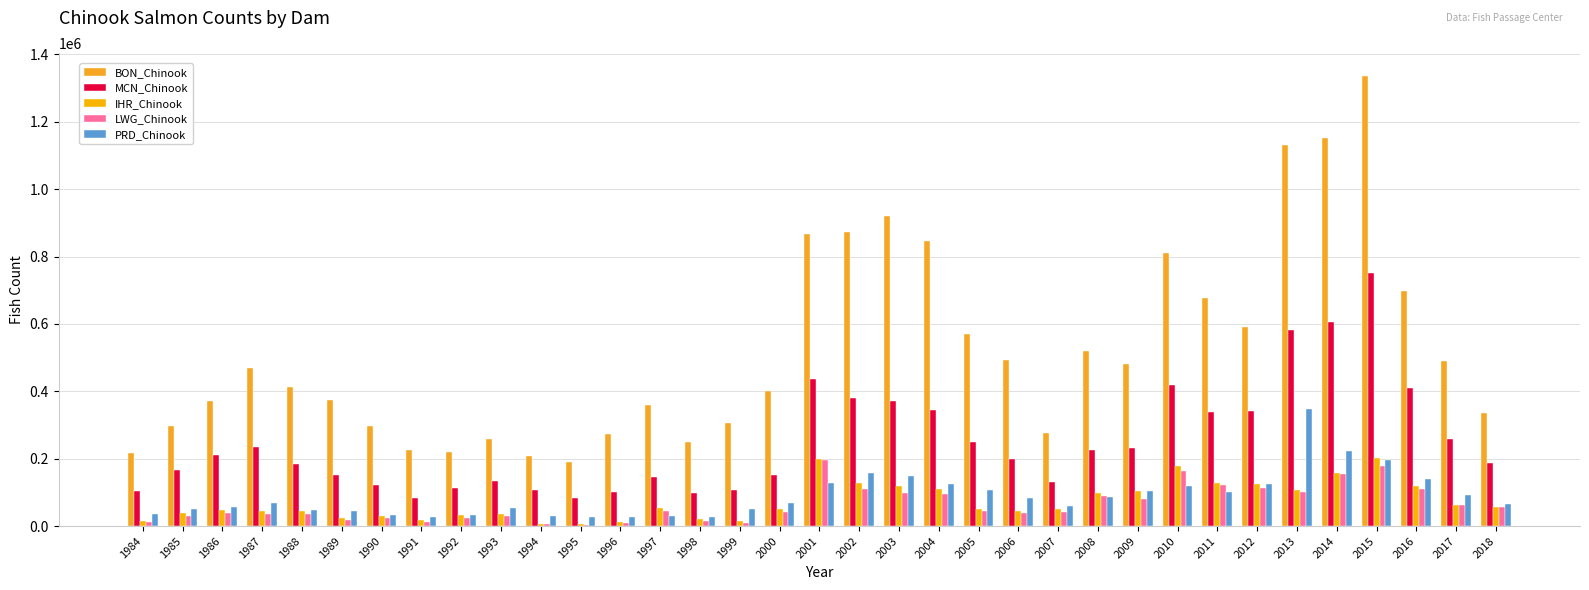

What is the difference between the highest and lowest values at 2001?

740648